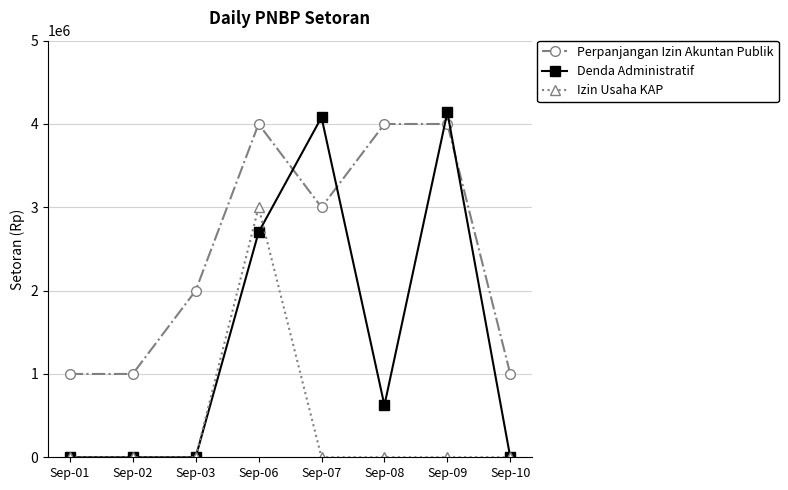

Where does the Denda Administratif series first go above 624240?

Sep-06